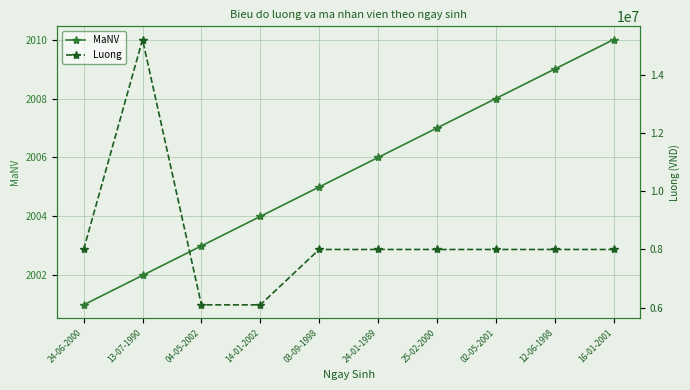

What position from the right is 24-06-2000?

10